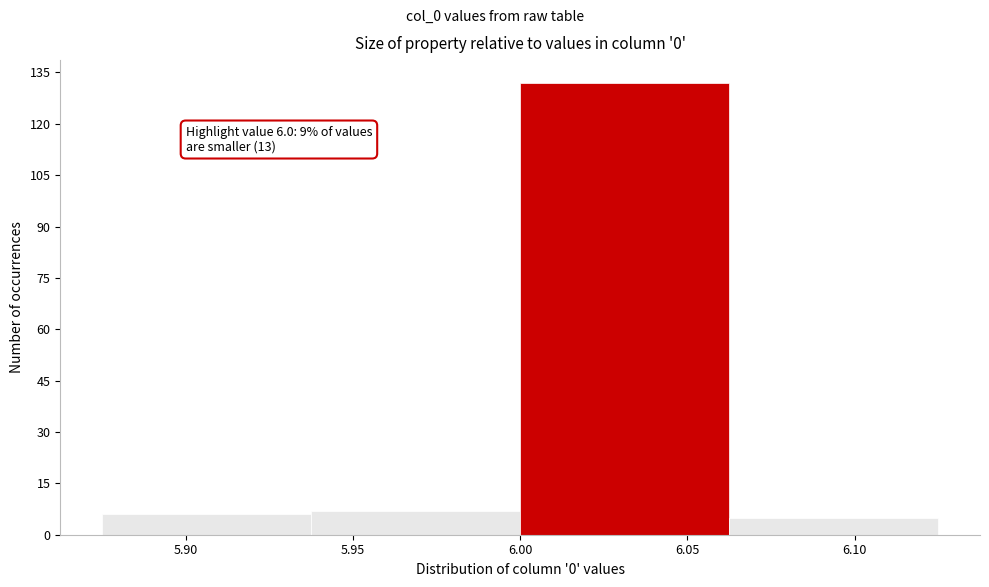

Which range on the x-axis has the tallest bar?

6.000 to 6.065